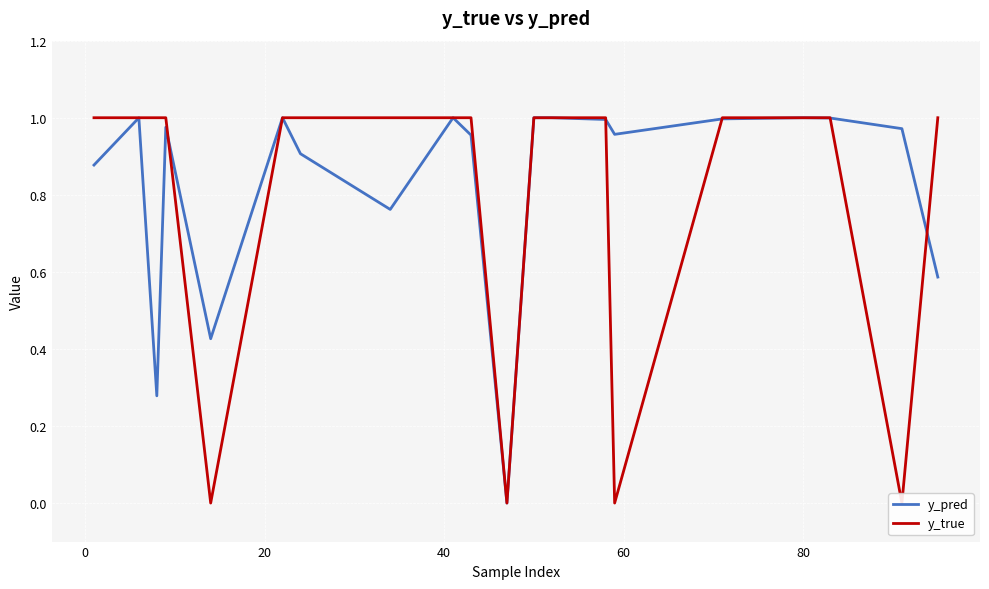

Which series has the largest total across all categories?

y_pred